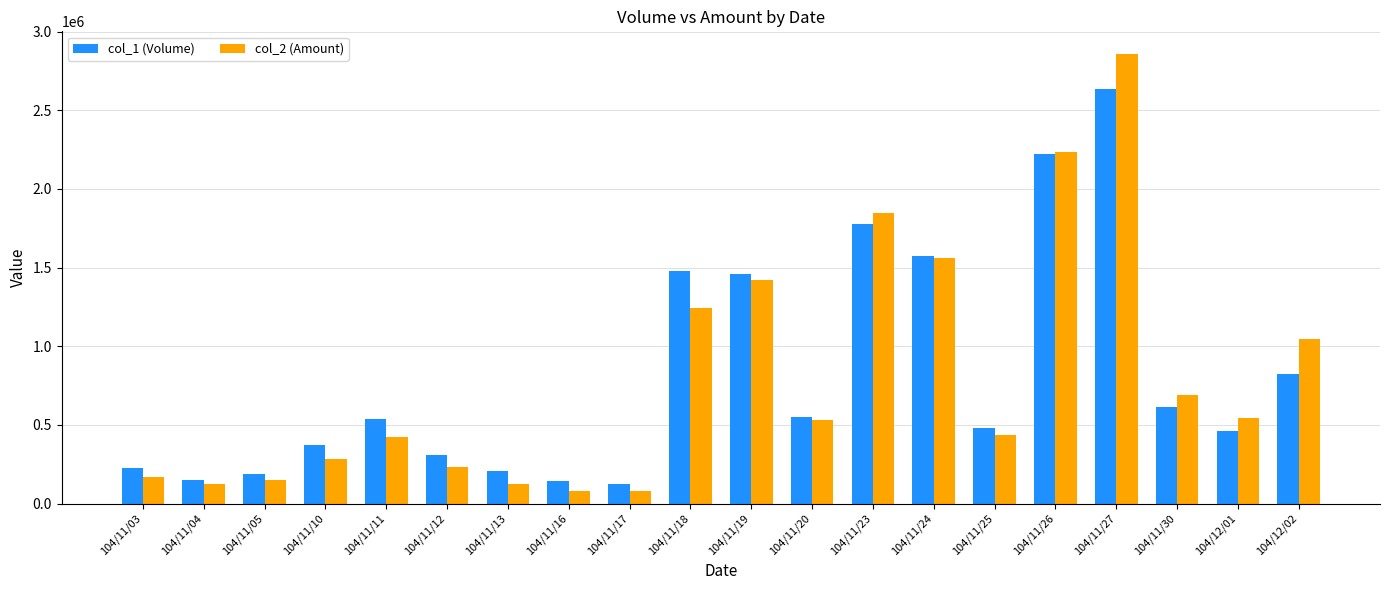

List the series in order of their peak value, highest first.

col_2 (Amount), col_1 (Volume)